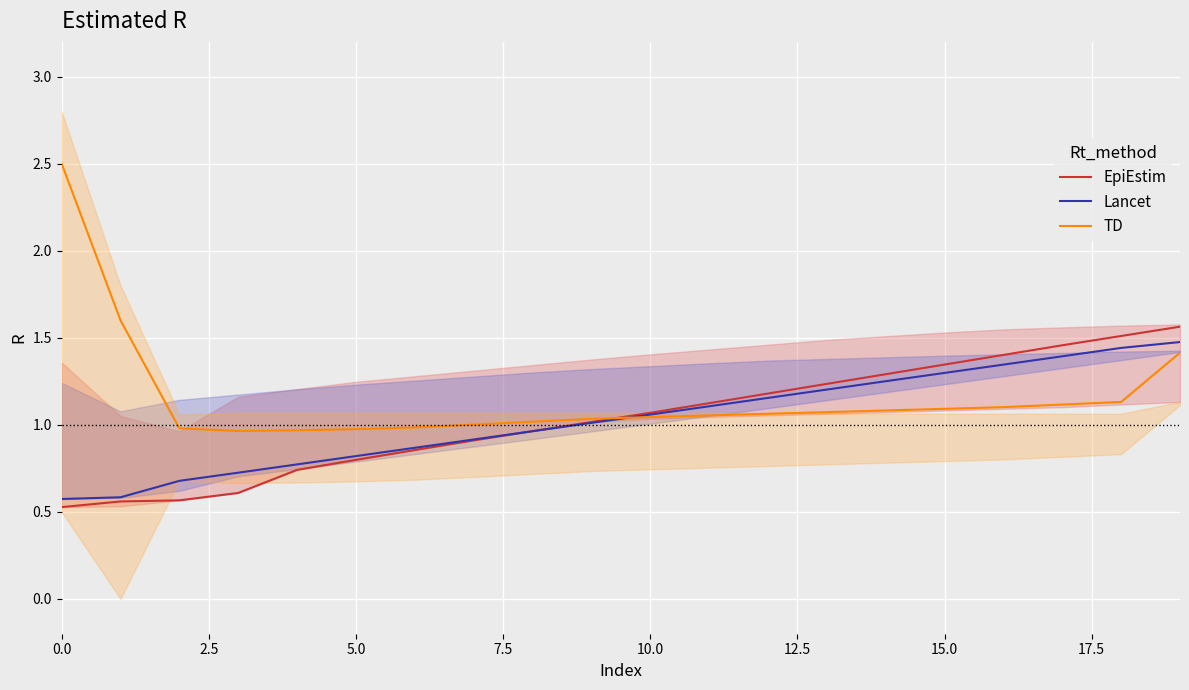

What is the label of the 8th point from the right?

12